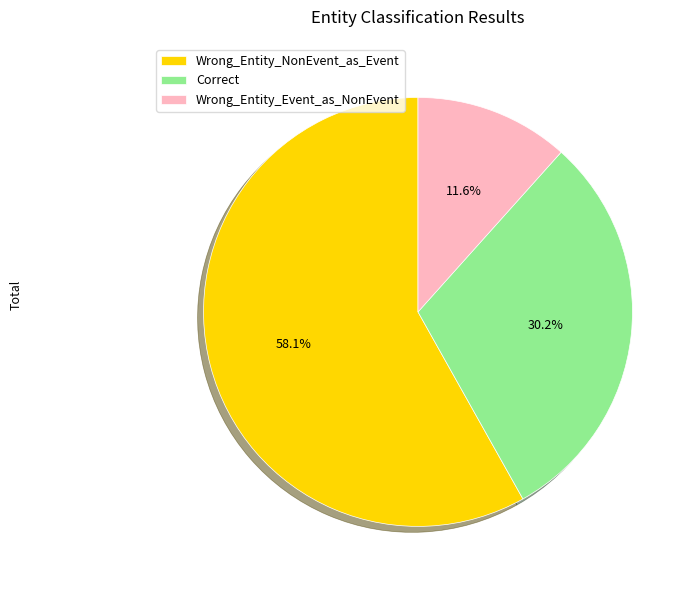

Rank the categories by value from highest to lowest.

Wrong_Entity_NonEvent_as_Event, Correct, Wrong_Entity_Event_as_NonEvent